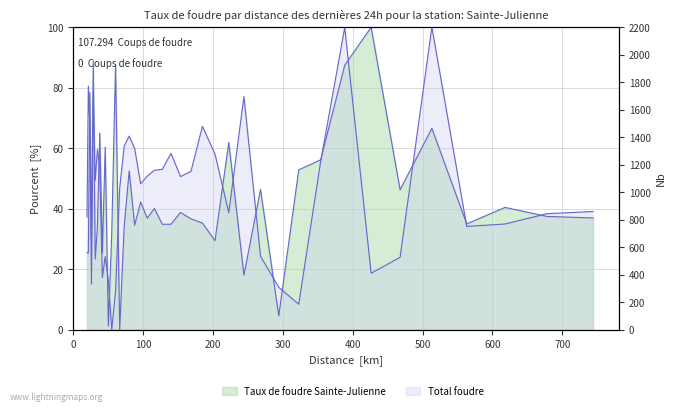

Is the value of col_2 at 467.905 greater than the value of col_1 at 222.849?

No